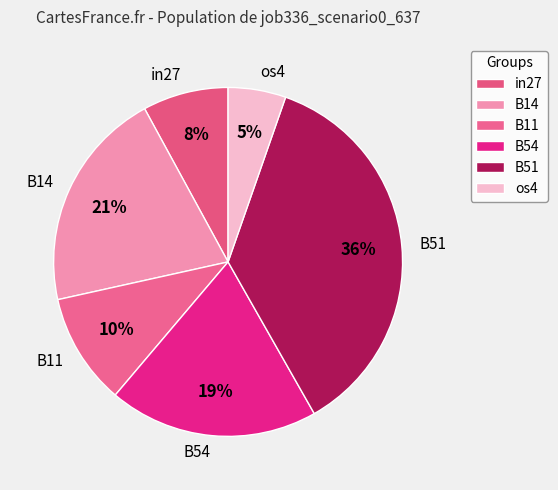

Rank the categories by value from highest to lowest.

B51, B14, B54, B11, in27, os4